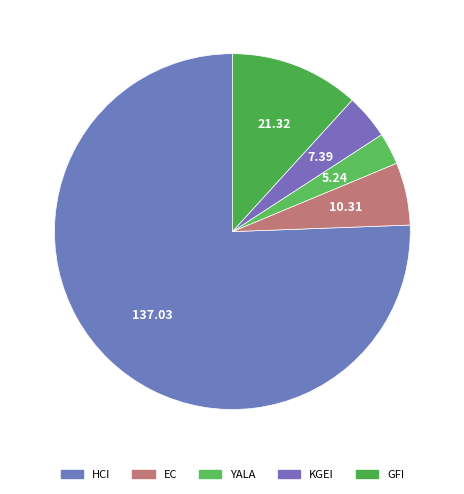

True or false: YALA accounts for 16% of the total.

False